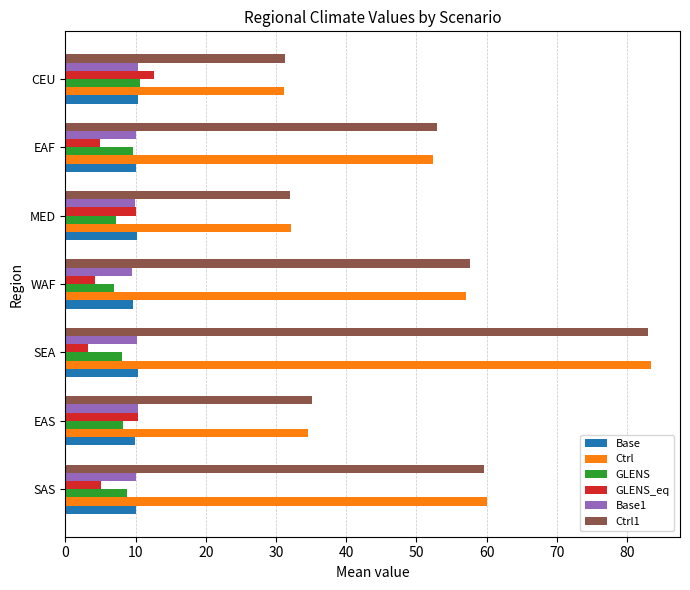

What is the highest value of the Ctrl1 series?

83.0